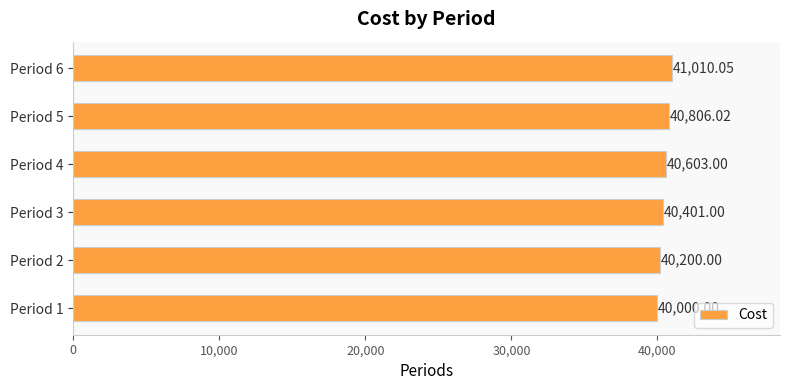

What is the sum of all values?

243020.1